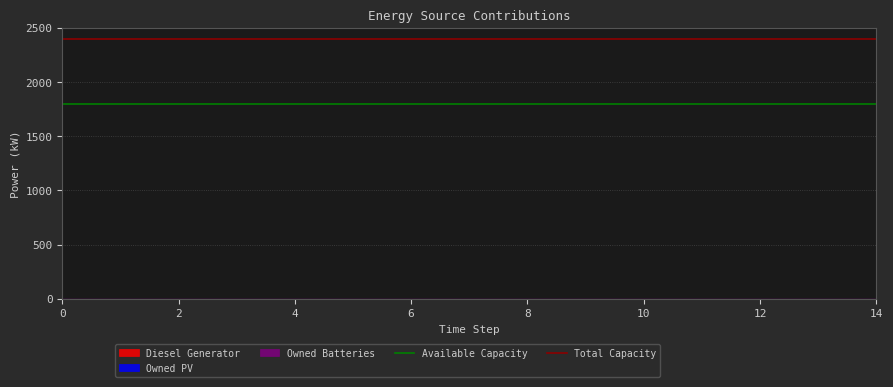

Reading left to right, extract all data points from this chart.

Available Capacity: 1800	1800
Total Capacity: 2400	2400